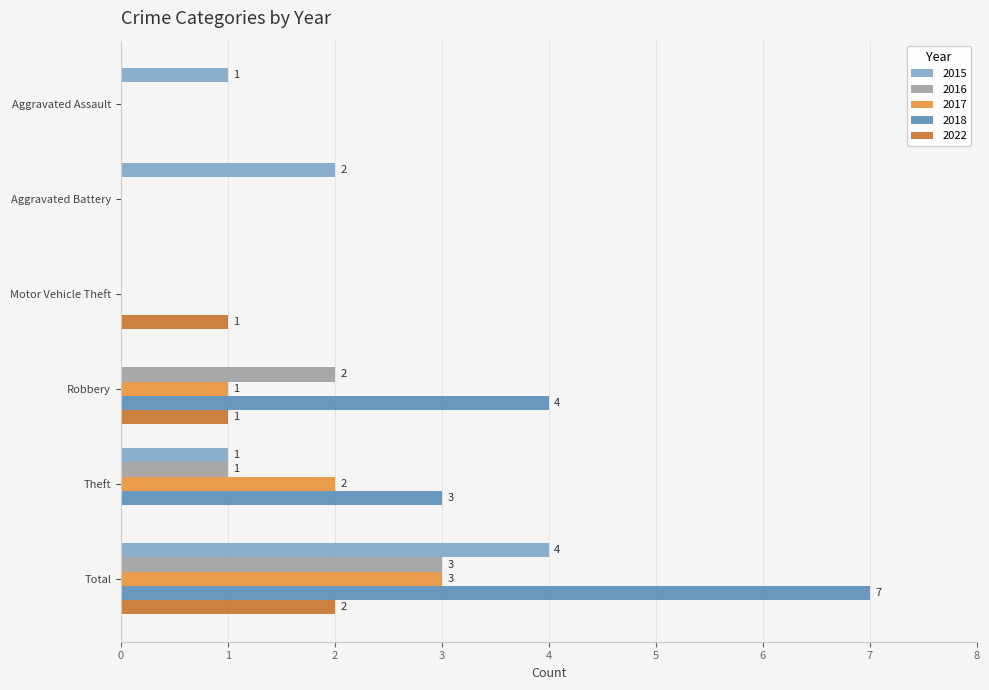

Between Aggravated Battery and Theft, which series saw the biggest shift?

2018